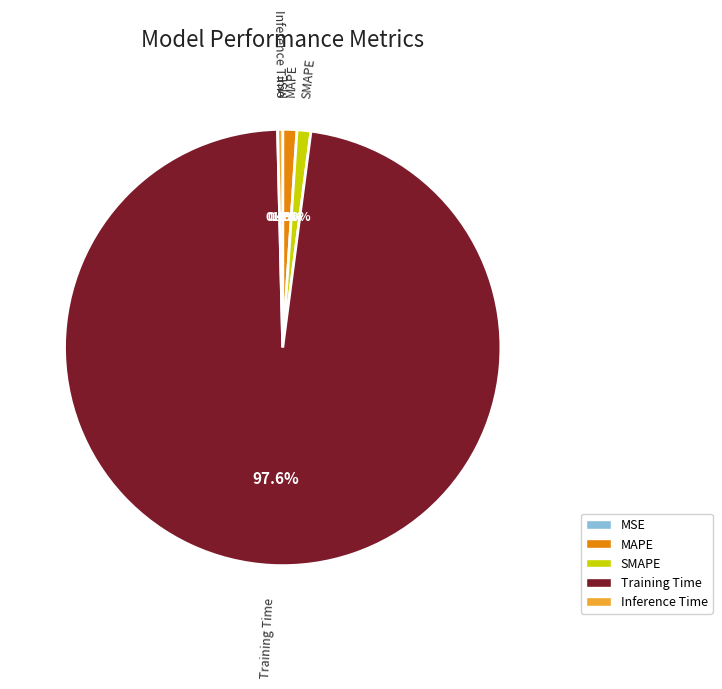

What portion of the pie excludes Training Time?

2.4%